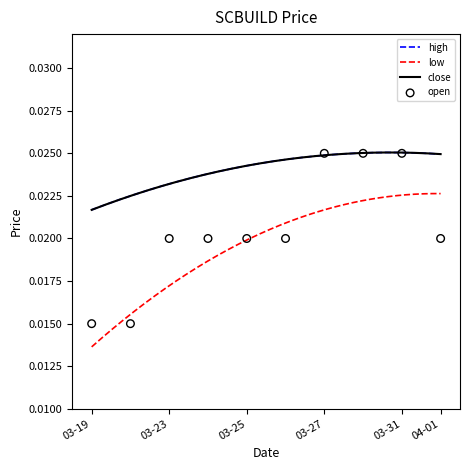

At how many categories does at least one series exceed 0?

10